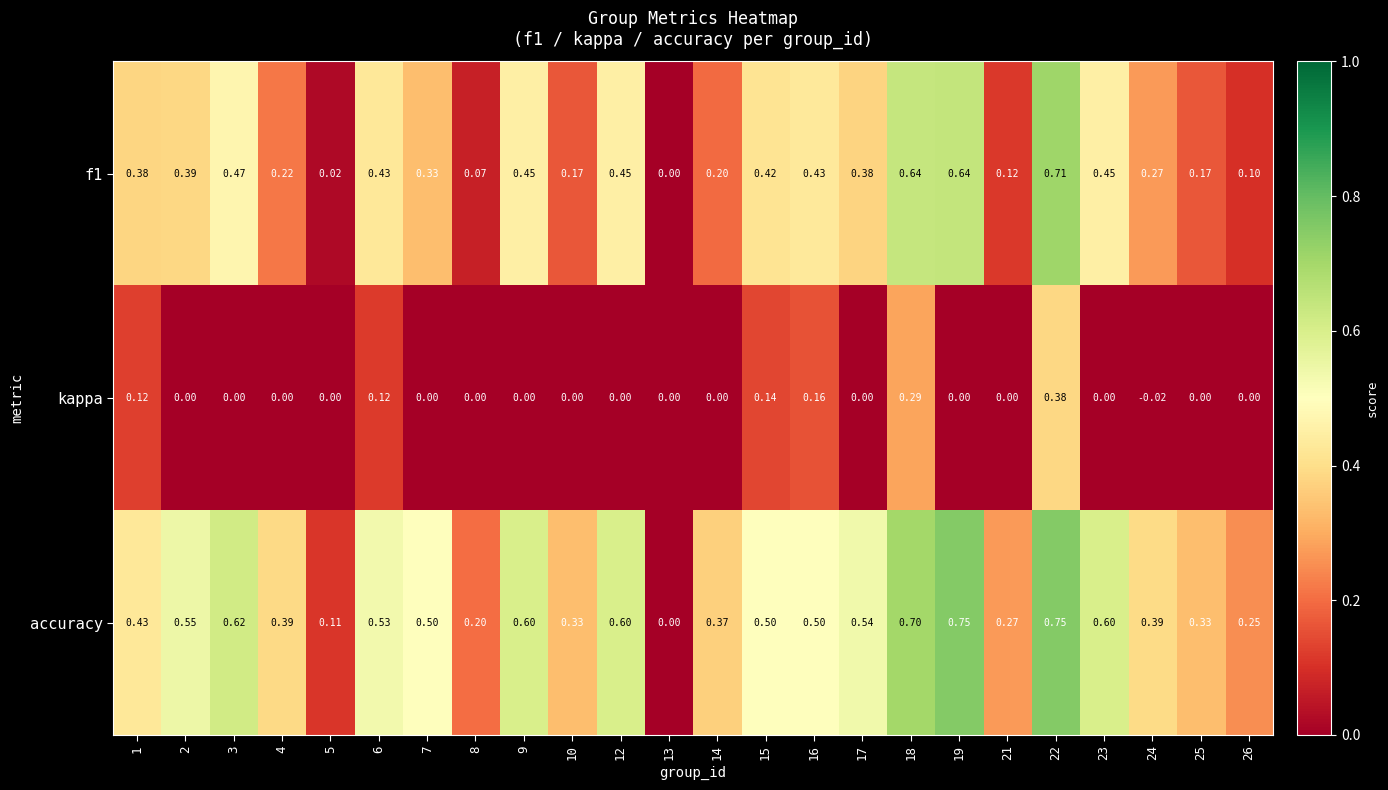

Which series changed the most between 19 and 22?

kappa